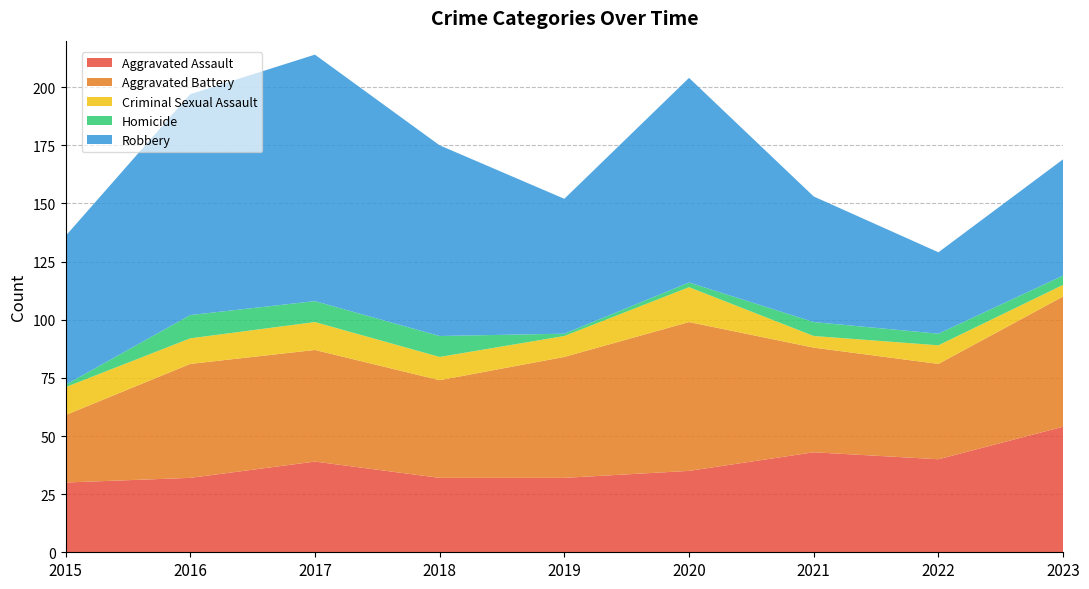

Reading left to right, what are all the values shown in this chart?

Aggravated Assault: 30	32	39	32	32	35	43	40	54
Aggravated Battery: 29	49	48	42	52	64	45	41	56
Criminal Sexual Assault: 12	11	12	10	9	15	5	8	5
Homicide: 1	10	9	9	1	2	6	5	4
Robbery: 64	95	106	82	58	88	54	35	50